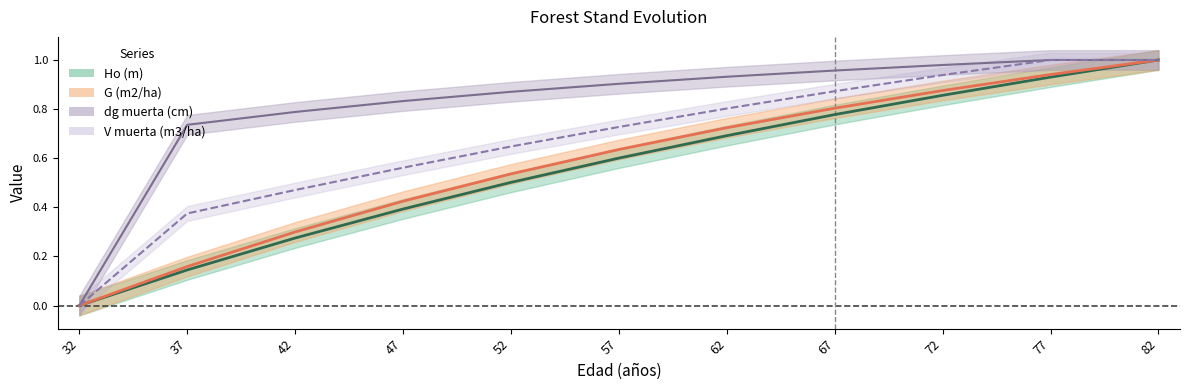

Reading left to right, list all the values displayed in this chart.

Ho (m): 32=0.0	37=0.1	42=0.3	47=0.4	52=0.5	57=0.6	62=0.7	67=0.8	72=0.9	77=0.9	82=1.0
G (m2/ha): 32=0.0	37=0.2	42=0.3	47=0.4	52=0.5	57=0.6	62=0.7	67=0.8	72=0.9	77=0.9	82=1.0
dg muerta (cm): 32=0.0	37=0.7	42=0.8	47=0.8	52=0.9	57=0.9	62=0.9	67=1.0	72=1.0	77=1.0	82=1.0
V muerta (m3/ha): 32=0.0	37=0.4	42=0.5	47=0.6	52=0.6	57=0.7	62=0.8	67=0.9	72=0.9	77=1.0	82=1.0